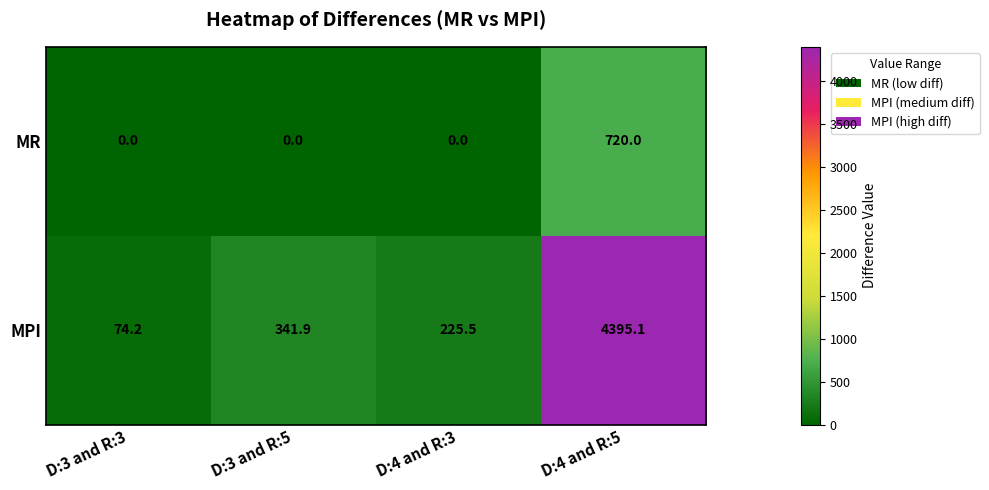

List the series in order of their peak value, highest first.

MPI, MR